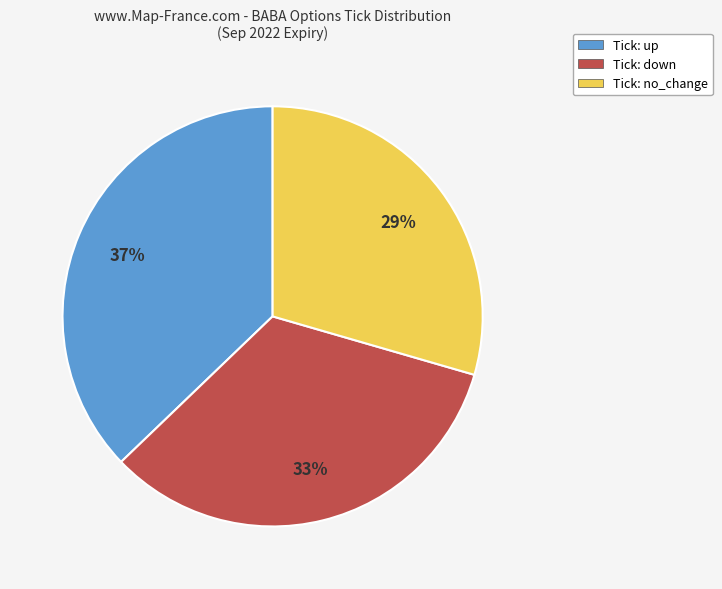

True or false: Tick: no_change accounts for 29% of the total.

True